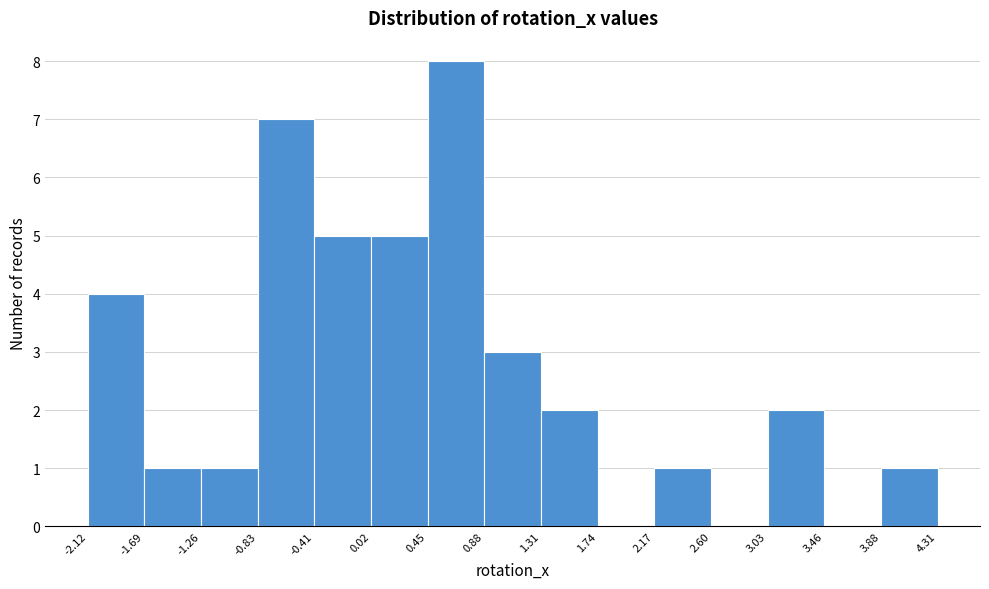

Reading left to right, list every bar in this chart as the range it spans on the x-axis followed by its height. The values are not printed on the chart, so give them approximately, as read against the axis.

-2.12 to -1.69: 4
-1.69 to -1.26: 1
-1.26 to -0.83: 1
-0.83 to -0.41: 7
-0.41 to 0.02: 5
0.02 to 0.45: 5
0.45 to 0.88: 8
0.88 to 1.31: 3
1.31 to 1.74: 2
1.74 to 2.17: 0
2.17 to 2.60: 1
2.60 to 3.03: 0
3.03 to 3.46: 2
3.46 to 3.88: 0
3.88 to 4.31: 1